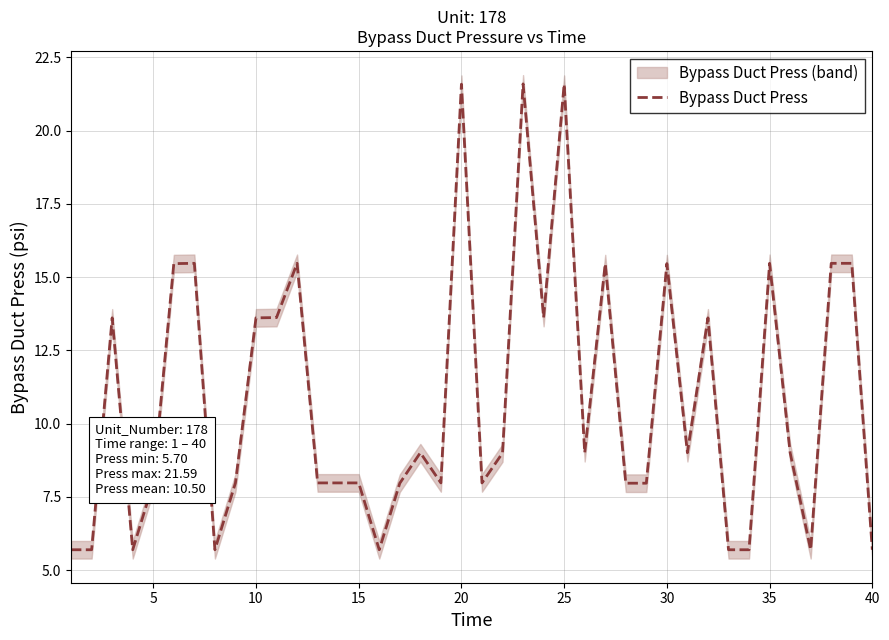

Is it true that Bypass Duct Press equals 21.6 at 25?

True